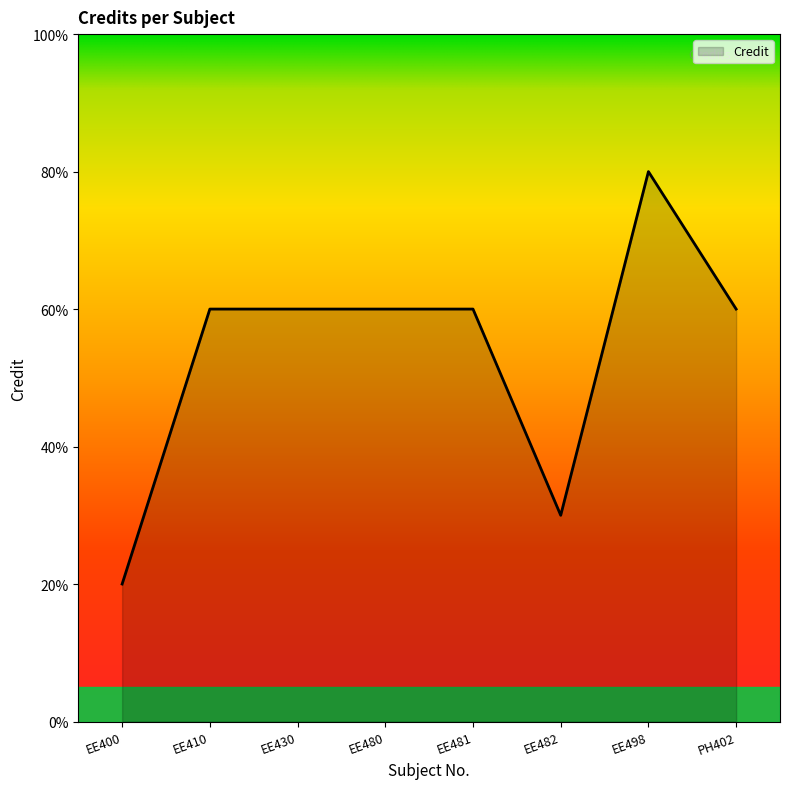

True or false: the data shows 9 at EE410.

False